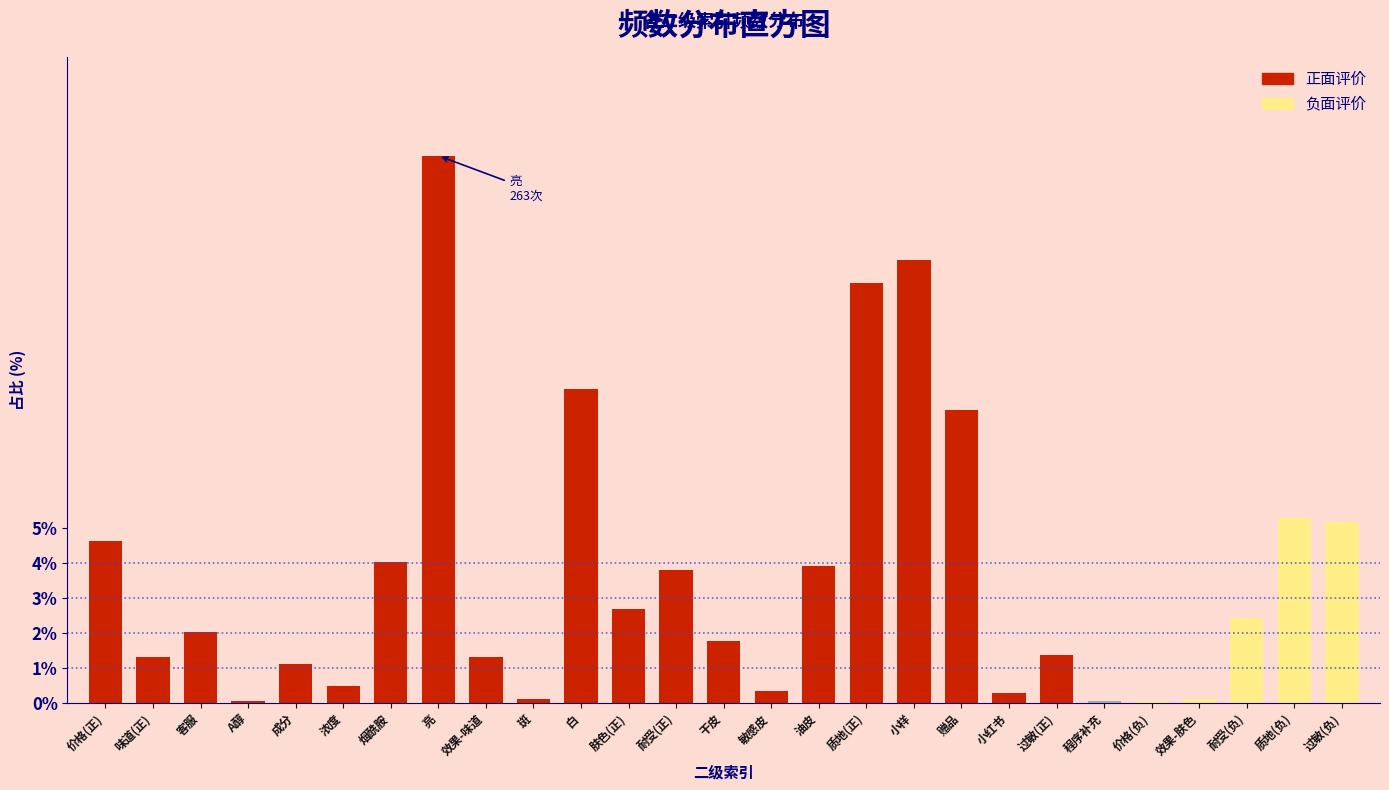

Which category has the highest value across all series?

亮